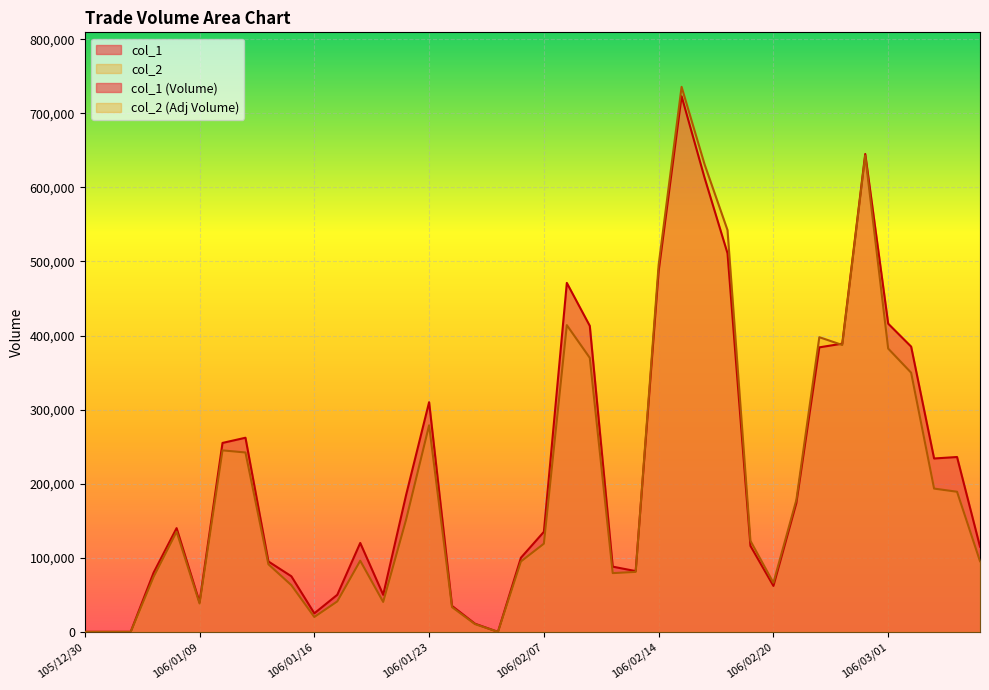

Reading left to right, list all the values displayed in this chart.

col_2: 0	0	0	74400	135200	38300	244950	242100	91200	63000	20050	41100	96000	40400	151700	278800	33350	10480	0	95000	119000	414010	369830	79280	80930	495230	735640	631110	542280	122760	66220	178010	397730	387180	642830	382360	349790	193370	189100	95400
col_1: 0	0	0	80000	140000	40000	255000	262000	95000	75000	25000	50000	120000	50000	185000	310000	35000	11000	0	100000	135000	471000	413000	88000	82000	487000	723000	613000	511000	116000	62000	174000	384000	389000	645000	416000	385000	234000	236000	115000